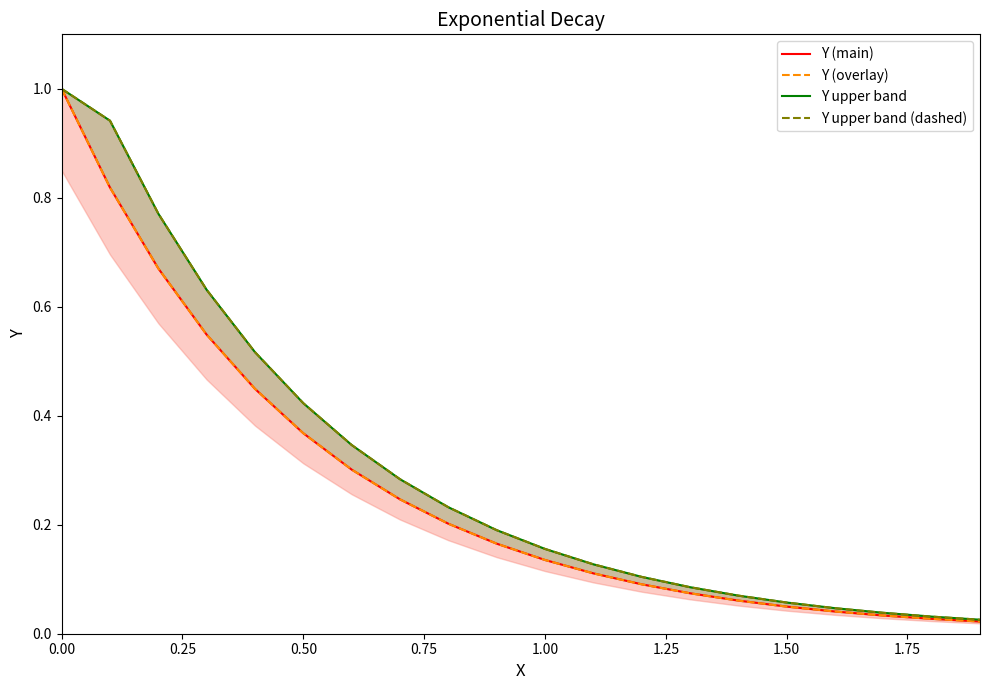

Rank the series at 1.75 from highest to lowest value.

Y upper band, Y upper band (dashed), Y (main), Y (overlay)